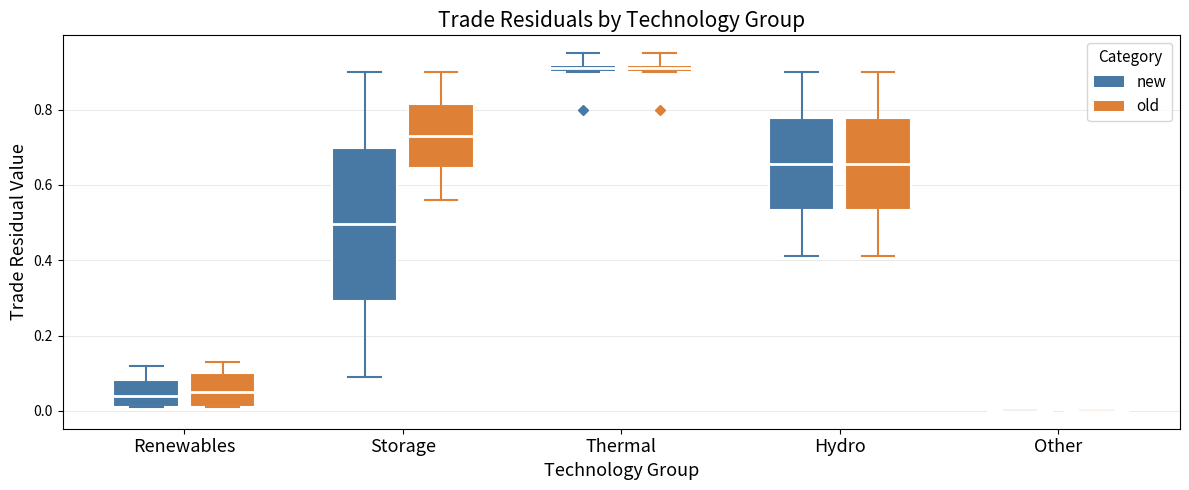

Where does the lower whisker of the box for Hydro (new) end on the y-axis? The values are not printed on the chart, so give them approximately, as read against the axis.

0.42